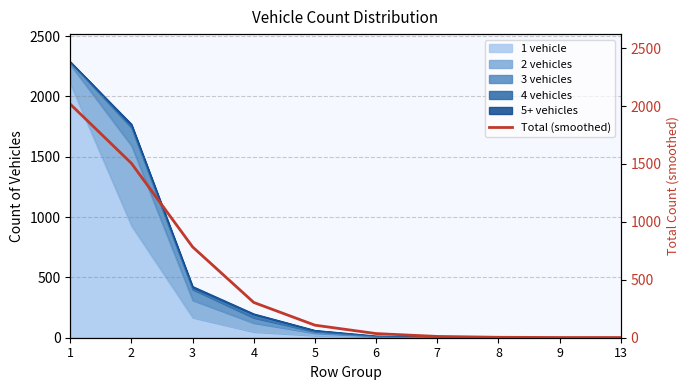

What is the ratio of the value at 1 to the value at 6?

56.3